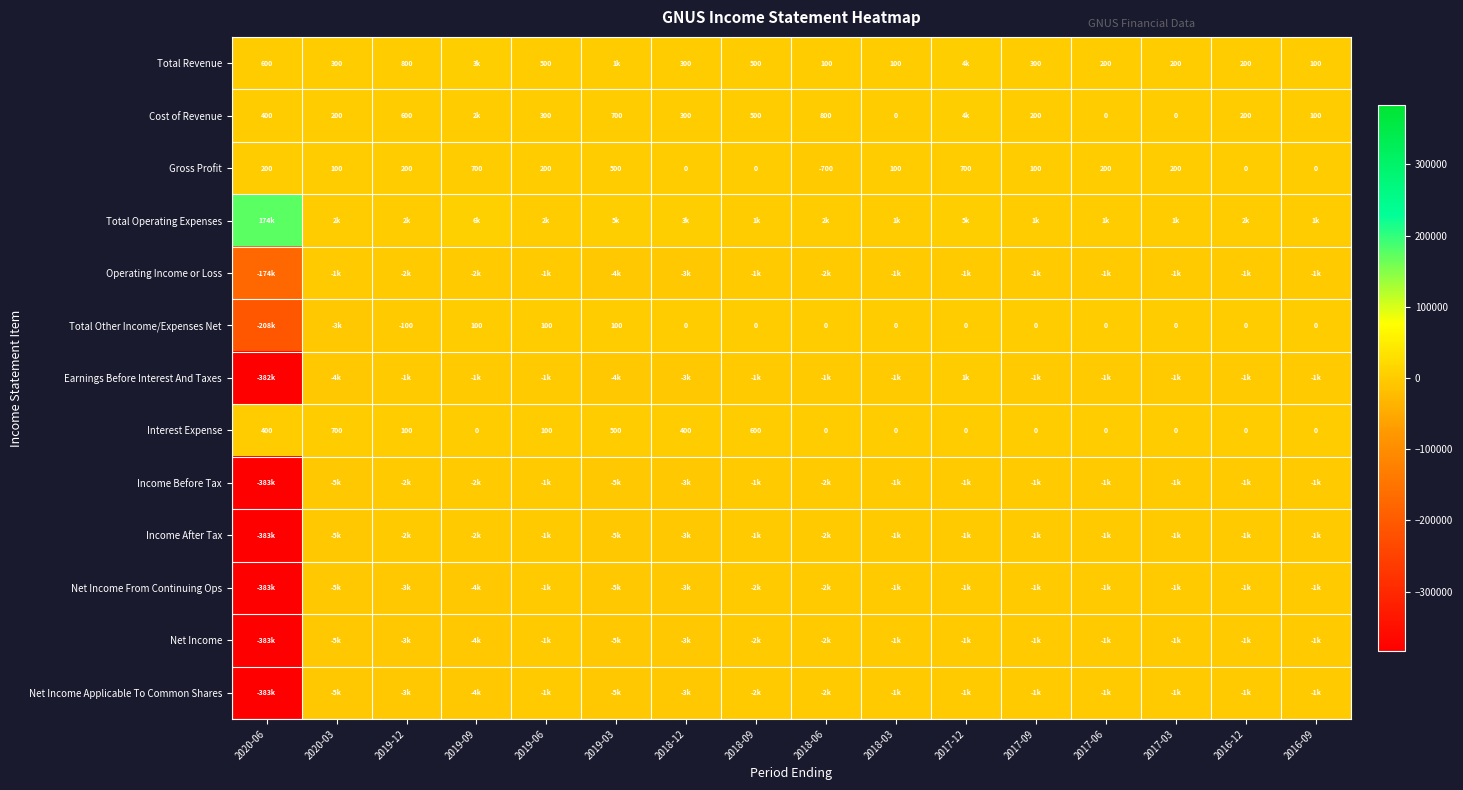

Is the value of Gross Profit at 2018-12 greater than the value of Interest Expense at 2020-06?

No